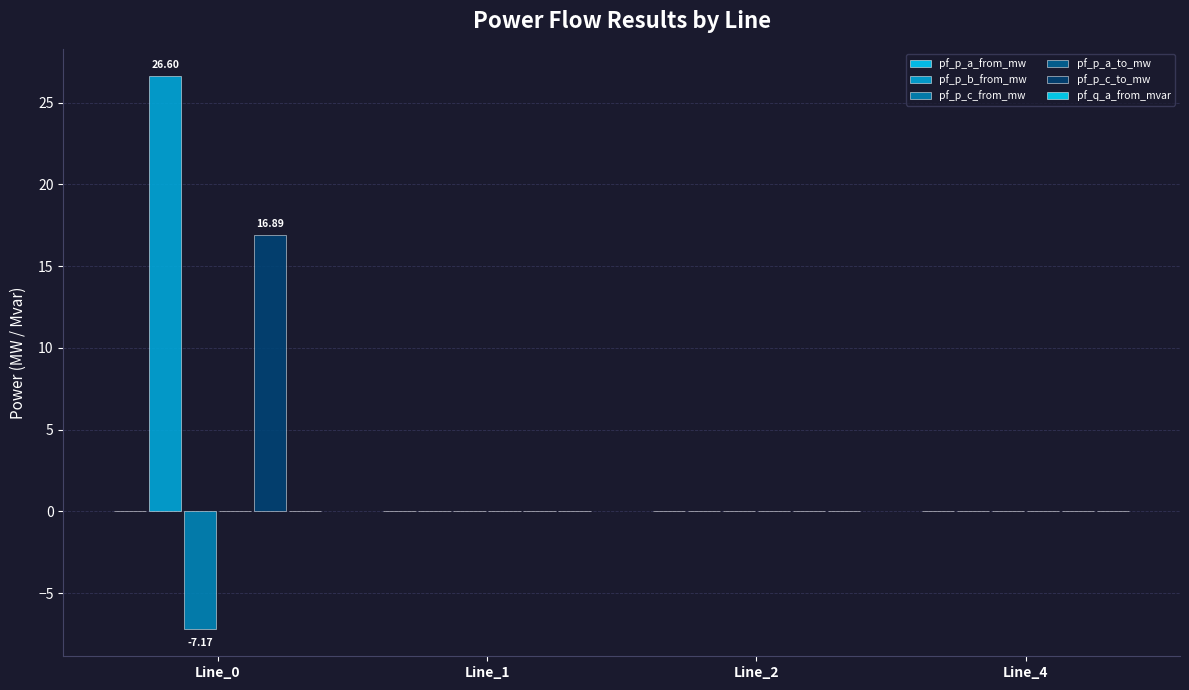

What is the greatest value displayed?

26.6